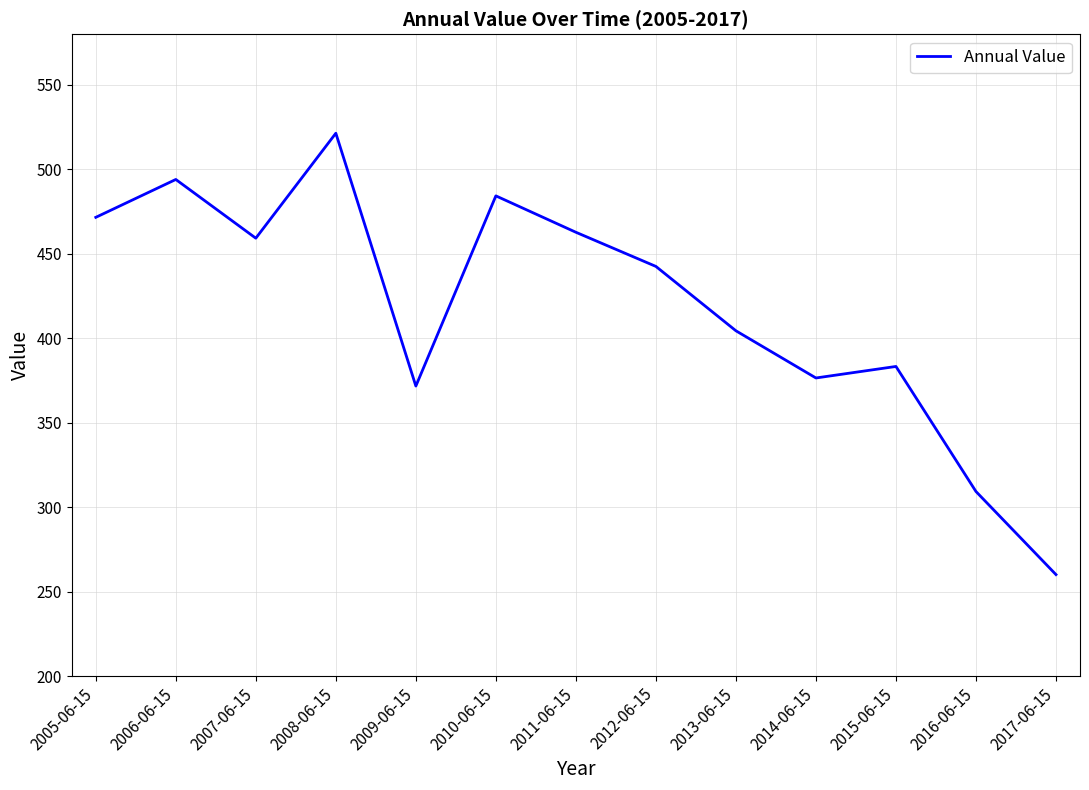

What is the difference between the values at 2005-06-15 and 2007-06-15?

12.3